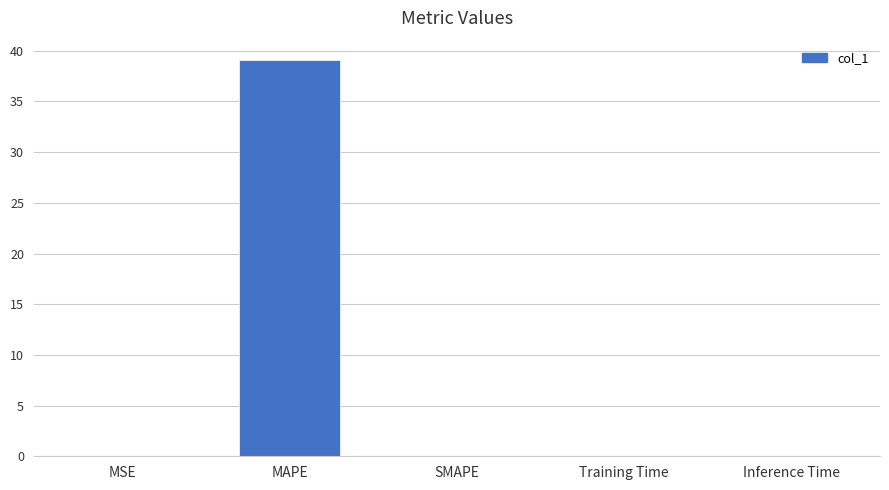

What is the sum of the values at MAPE and Inference Time?

39.1